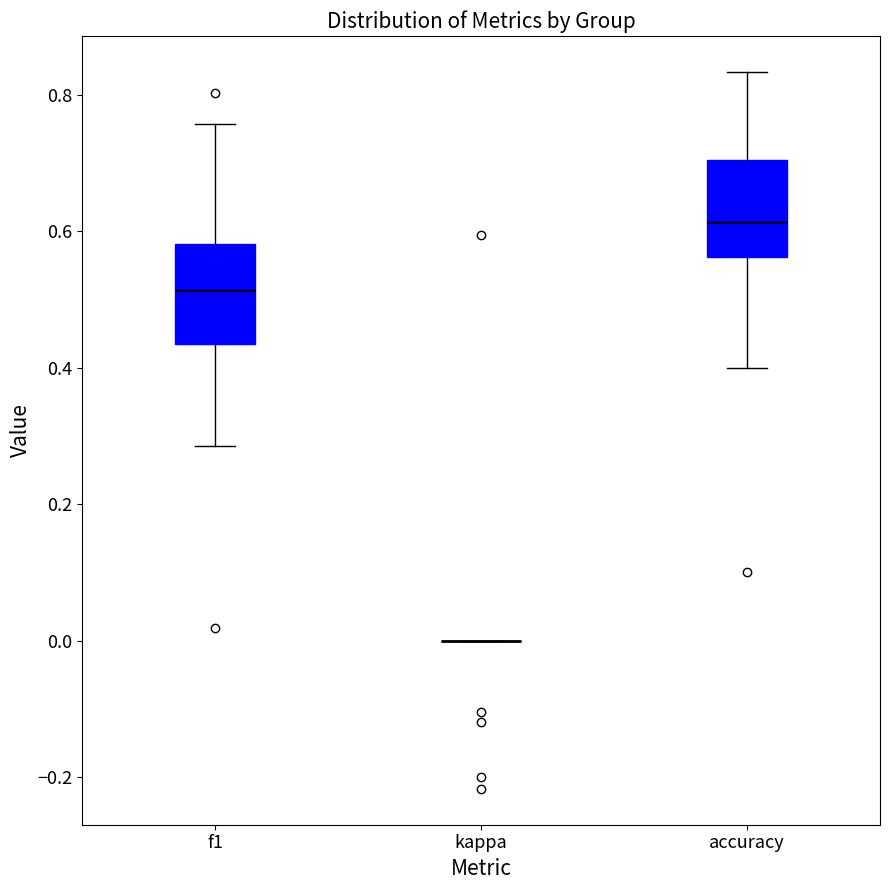

Reading left to right, read every box against the y-axis: the position of its median line, the range the box covers, and the ends of its whiskers. The values are not printed on the chart, so give them approximately, as read against the axis.

f1: median 0.52, box 0.44 to 0.58, whiskers 0.28 to 0.76
kappa: box collapsed to a line at 0.00, whiskers 0.00 to 0.00
accuracy: median 0.62, box 0.56 to 0.70, whiskers 0.40 to 0.84